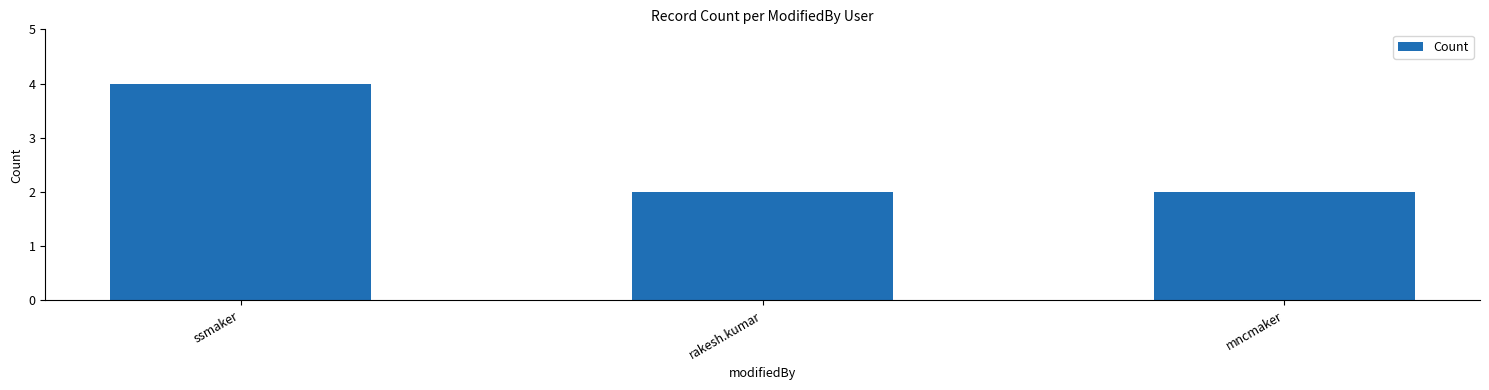

The value at ssmaker is 4. True or false?

True